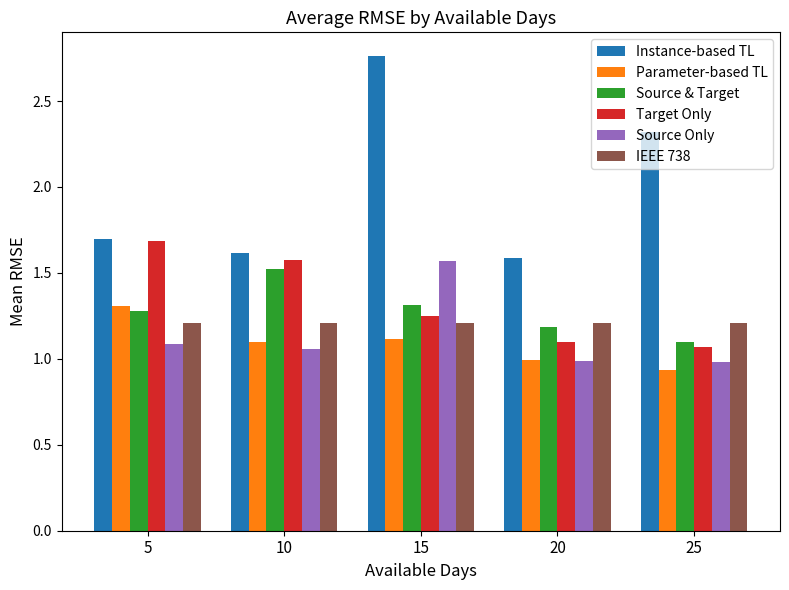

What is the difference between the second highest and second lowest values in the Target Only series?

0.5